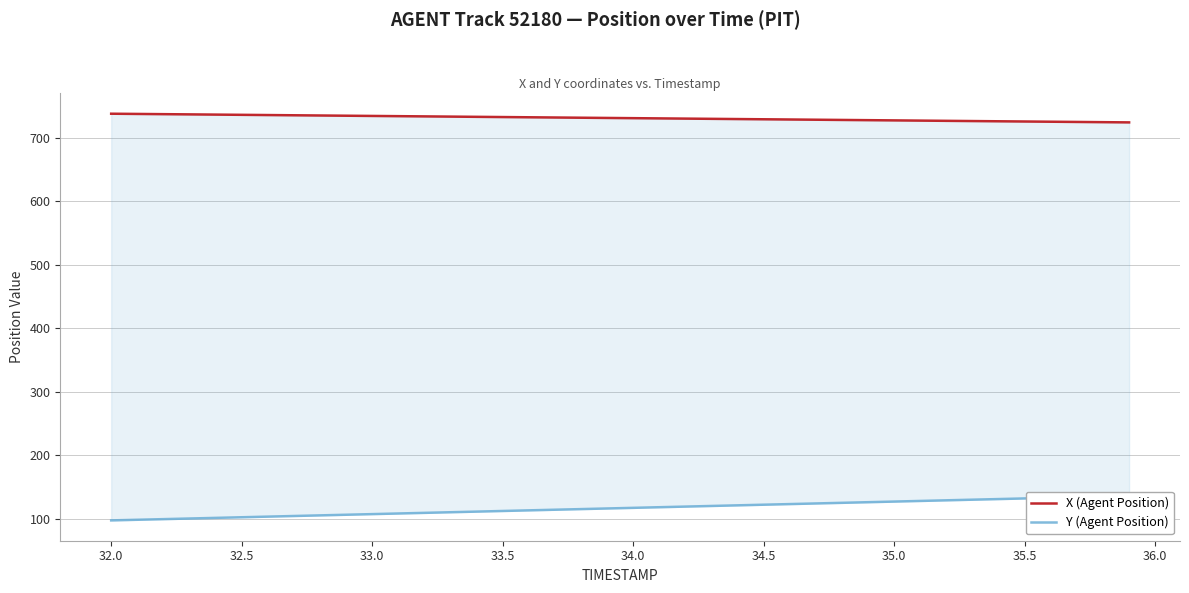

Reading left to right, extract all data points from this chart.

X (Agent Position): 738.0	737.7	737.3	737.0	736.6	736.3	735.9	735.6	735.2	734.9	734.5	734.2	733.8	733.5	733.1	732.8	732.4	732.0	731.7	731.3	731.0	730.6	730.3	729.9	729.6	729.2	728.9	728.5	728.2	727.8	727.5	727.1	726.8	726.4	726.1	725.7	725.4	725.0	724.7	724.3
Y (Agent Position): 97.4	98.4	99.4	100.4	101.4	102.4	103.4	104.3	105.3	106.3	107.3	108.3	109.3	110.3	111.3	112.3	113.2	114.2	115.2	116.2	117.2	118.2	119.2	120.2	121.1	122.1	123.1	124.1	125.1	126.1	127.1	128.1	129.1	130.0	131.0	132.0	133.0	134.0	135.0	136.0